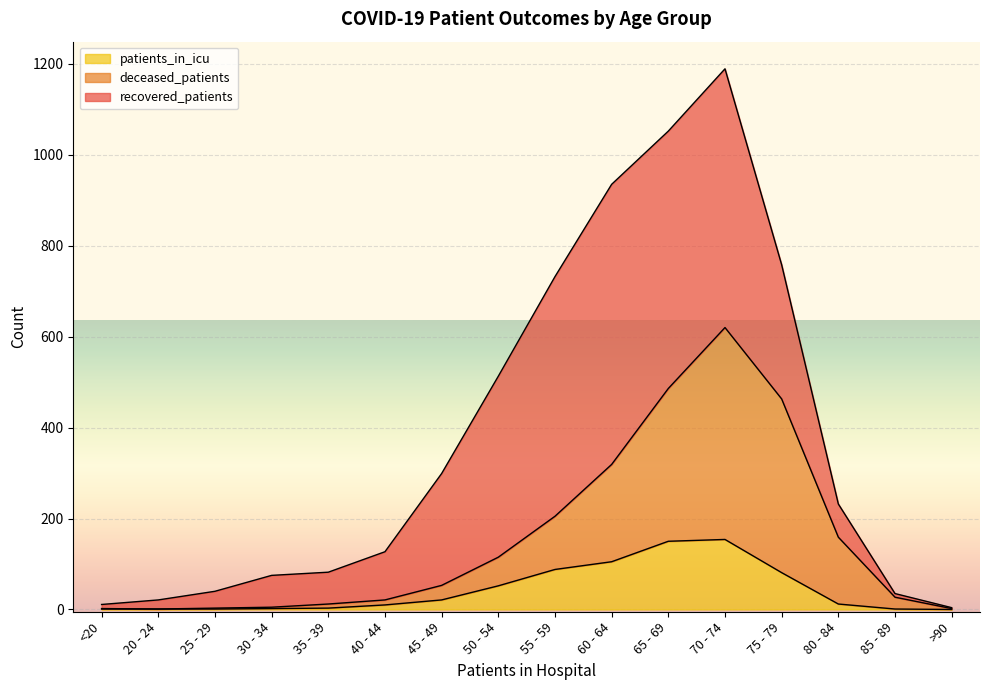

Where is the first local maximum for patients_in_icu?

70 - 74